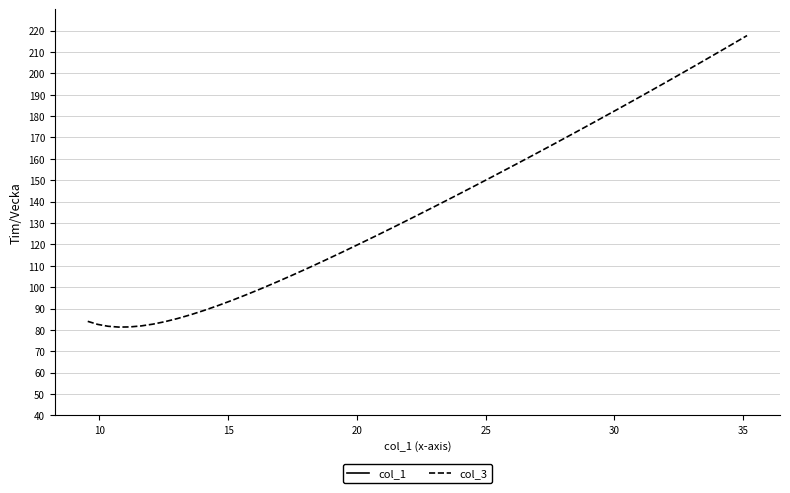

What is the minimum value for col_3?

81.3